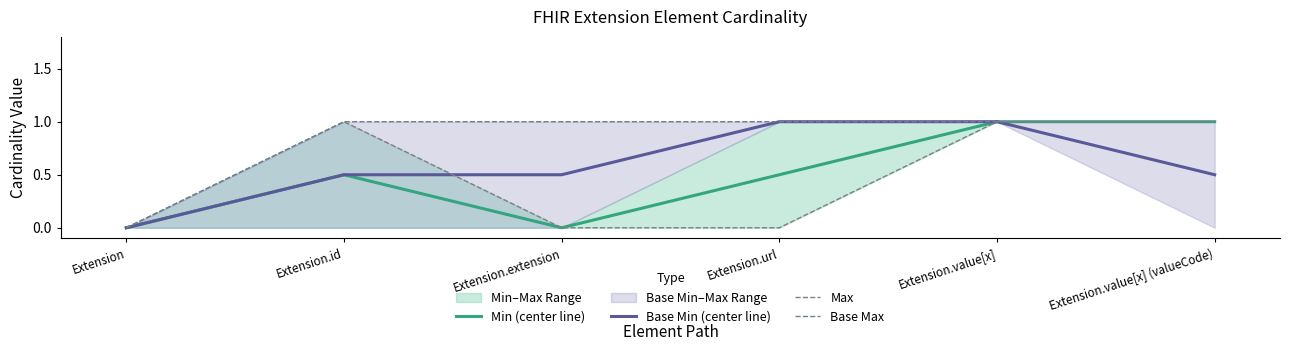

True or false: Max has more than 1 interior local peaks.

False